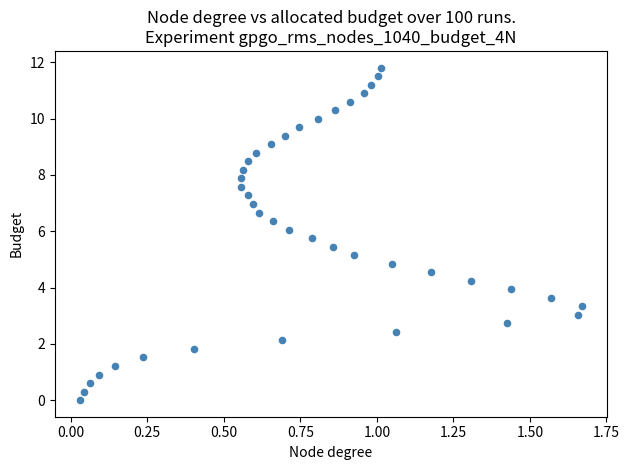

What is the range of Y values (max minus min)?

11.8